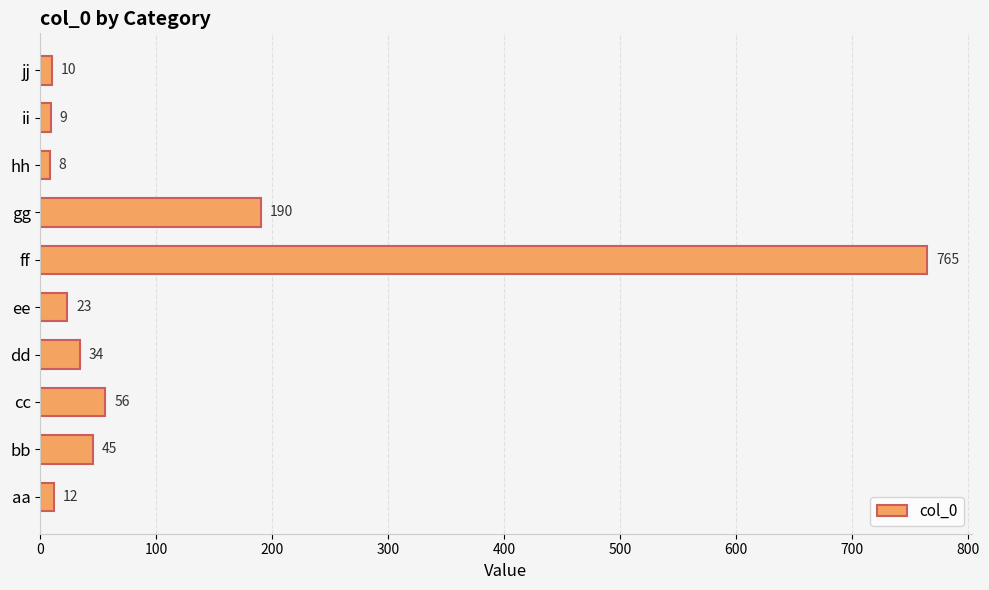

Reading top to bottom, what are all the values shown in this chart?

jj=10	ii=9	hh=8	gg=190	ff=765	ee=23	dd=34	cc=56	bb=45	aa=12